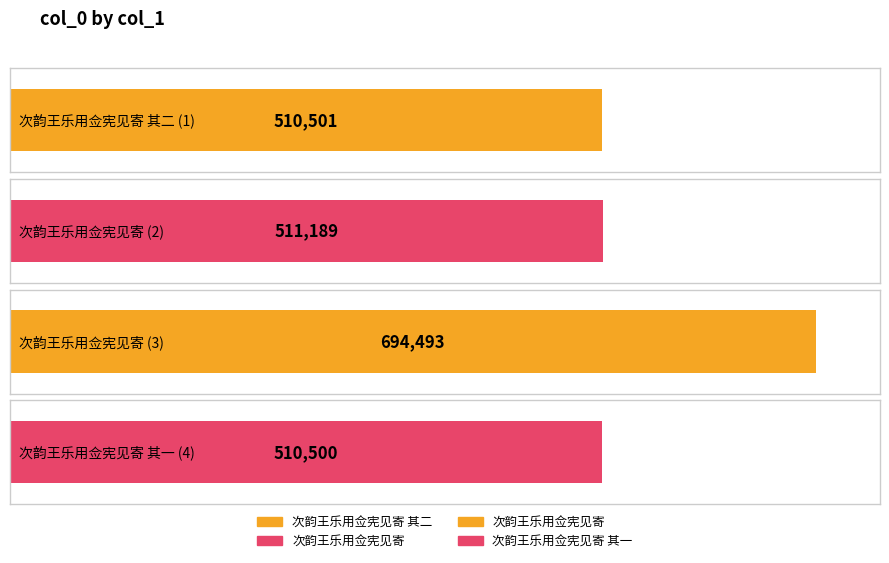

What is the label of the 1st bar from the left?

次韵王乐用佥宪见寄 其二